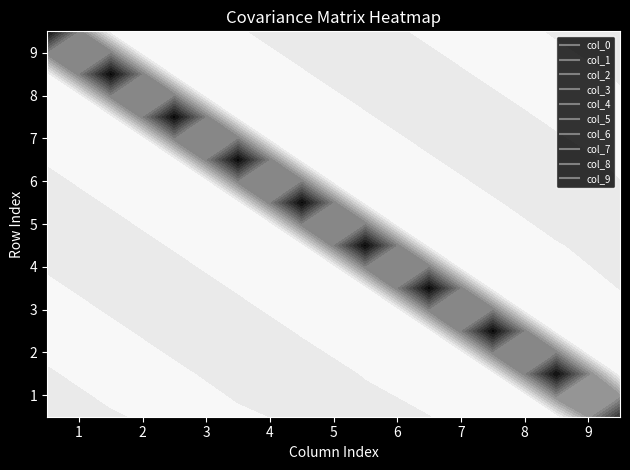

The col_7 series shows -0.0 at col_1. True or false?

False